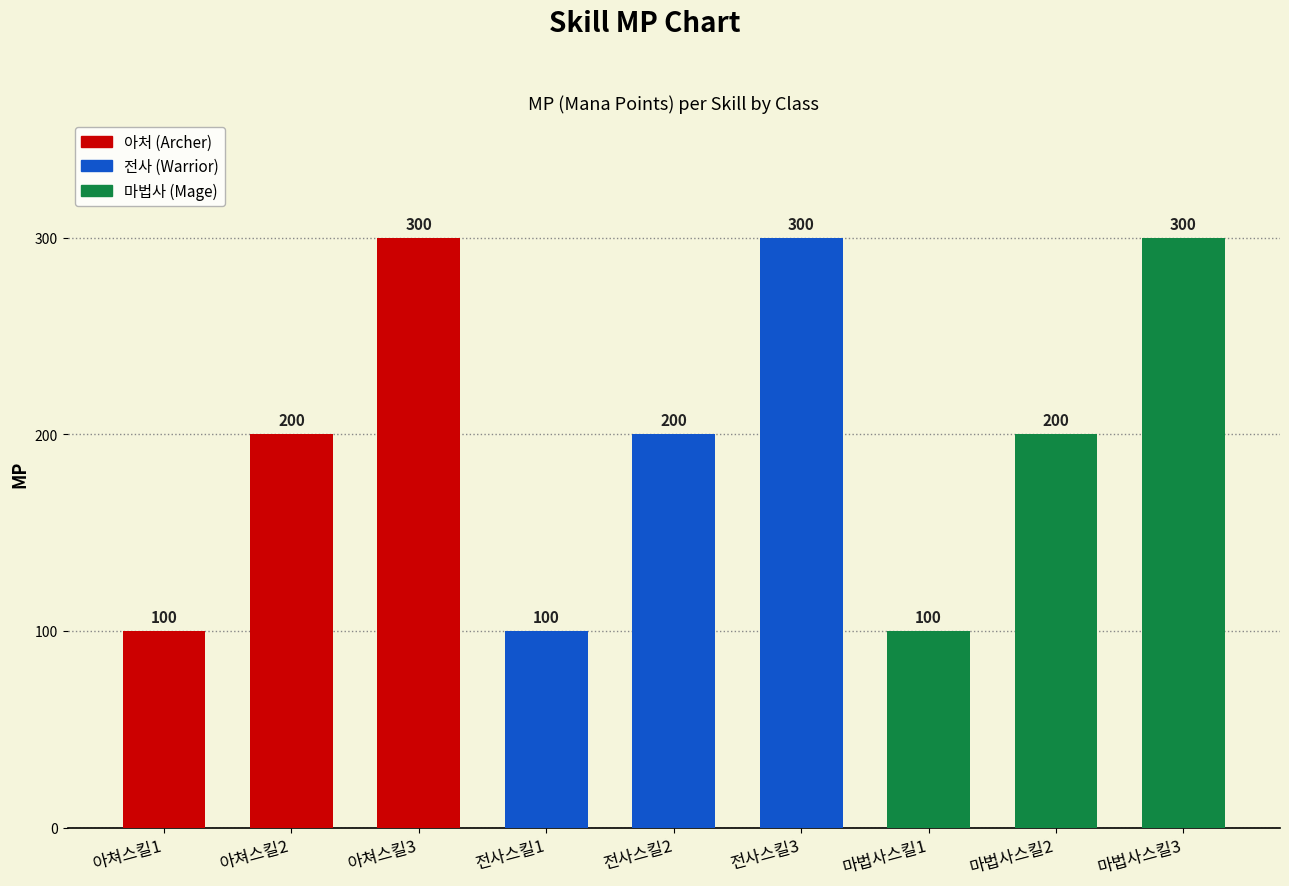

What is the average value?

200